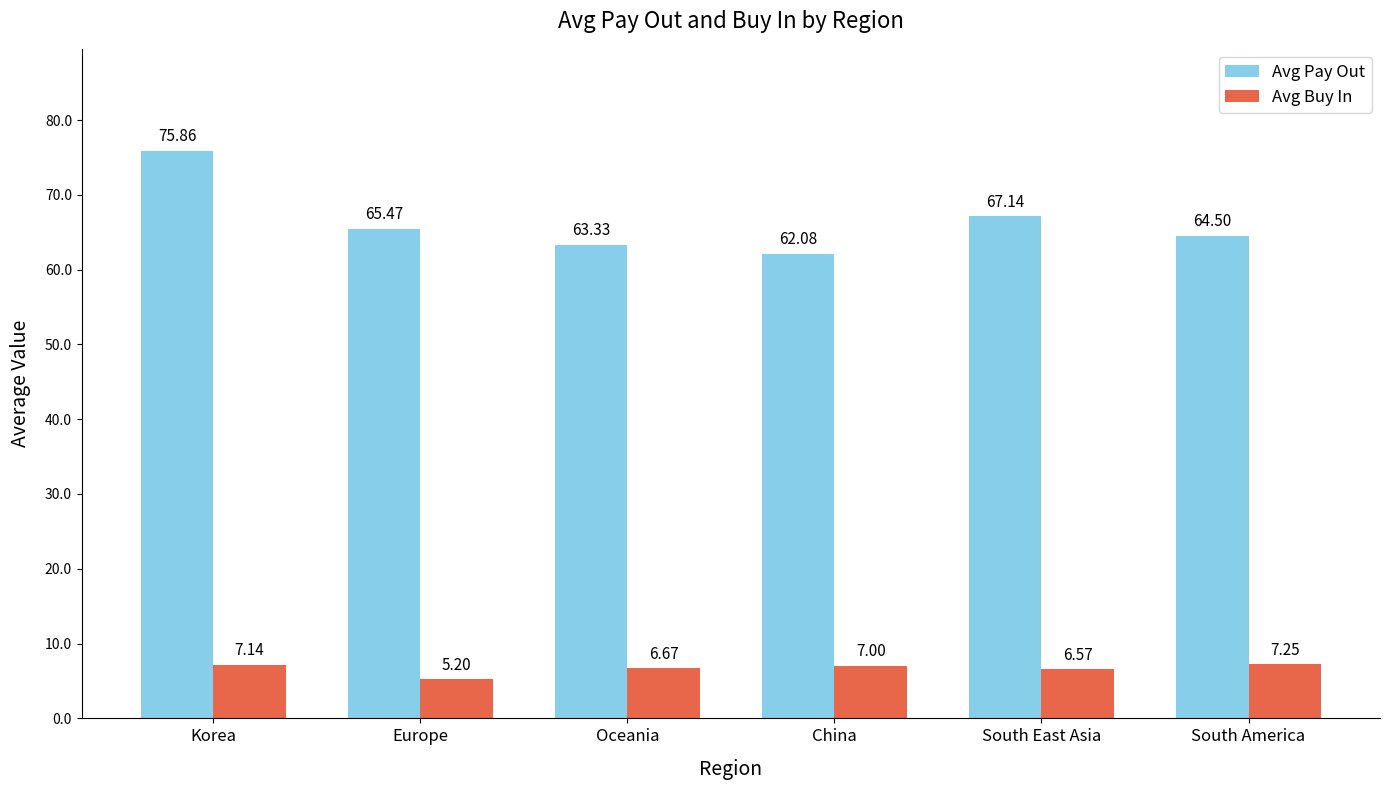

At how many categories does at least one series exceed 6?

6